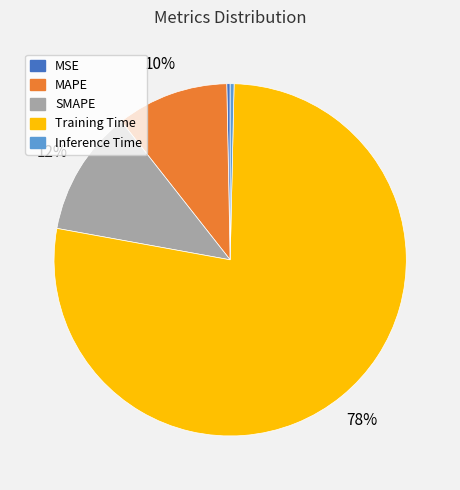

Is the sum of MSE and MAPE greater than half?

No